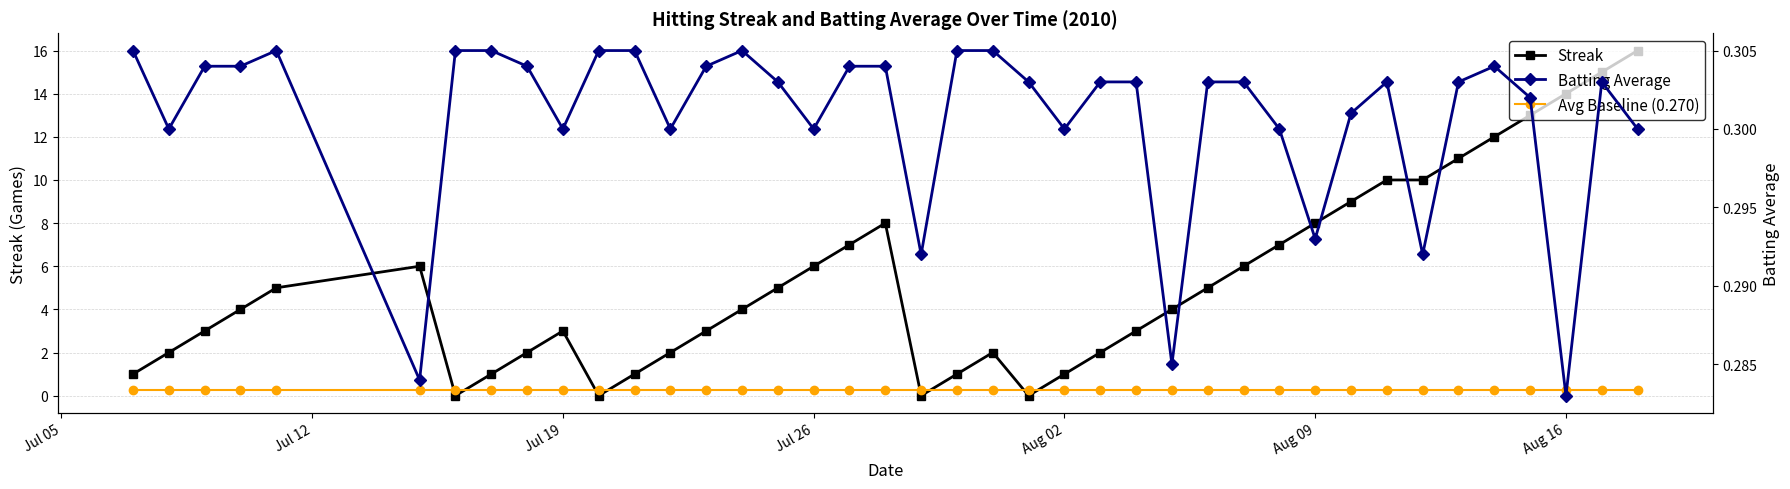

The value of Streak at 25 is 4.1. True or false?

False